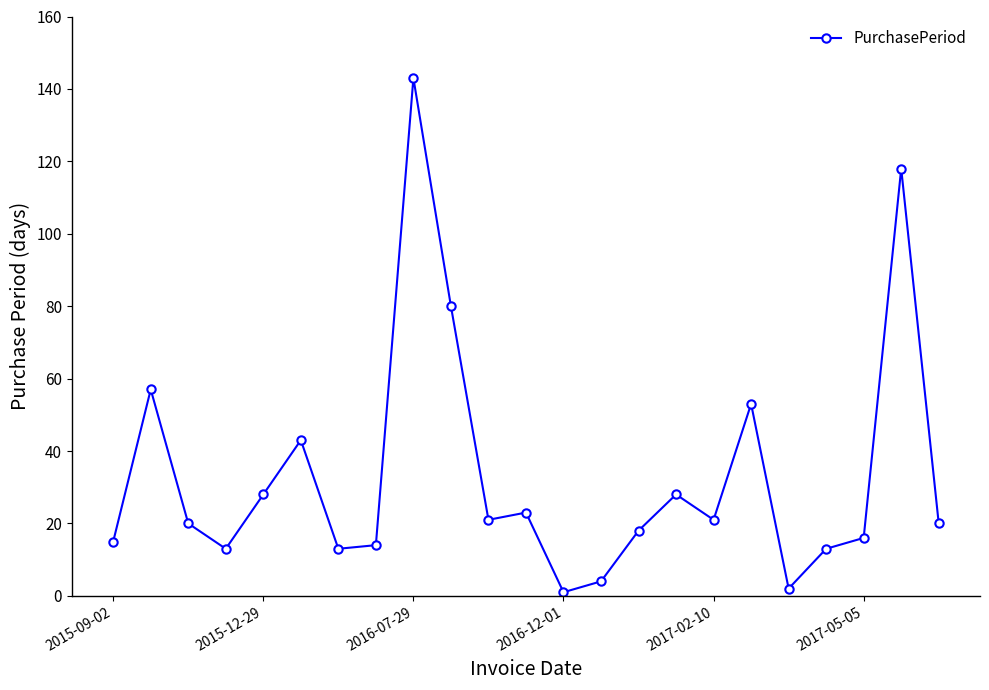

What is the maximum value shown in the chart?

143